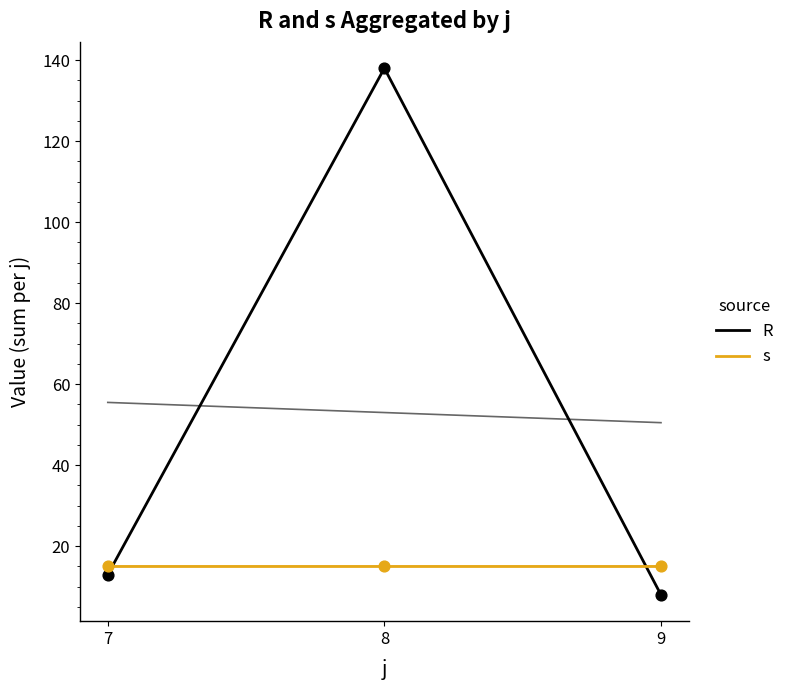

At which category is the sum across all series the highest?

8